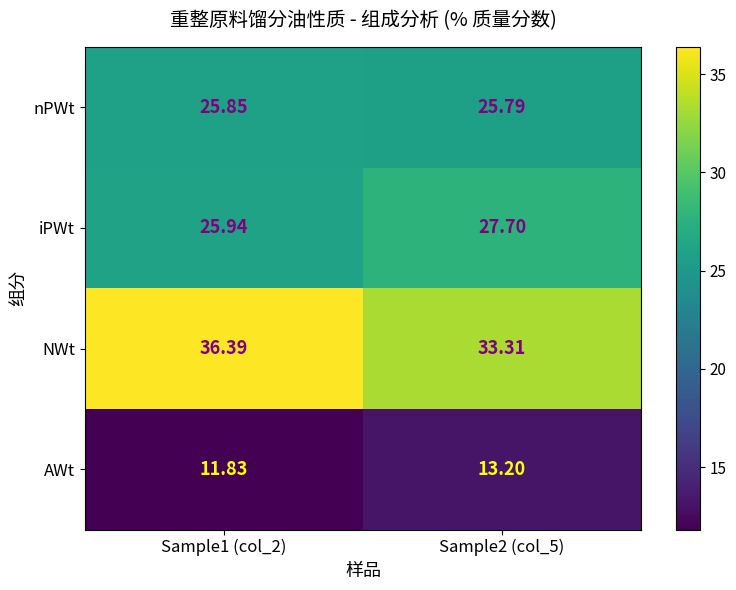

List the series in order of their peak value, highest first.

NWt, iPWt, nPWt, AWt